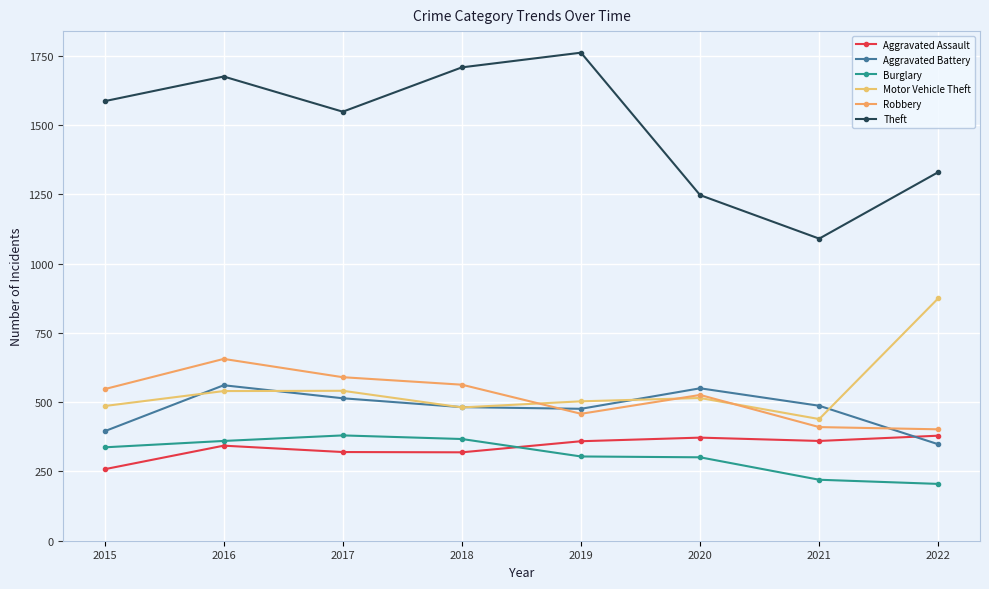

Which category has the lowest value in the Aggravated Battery series?

2022